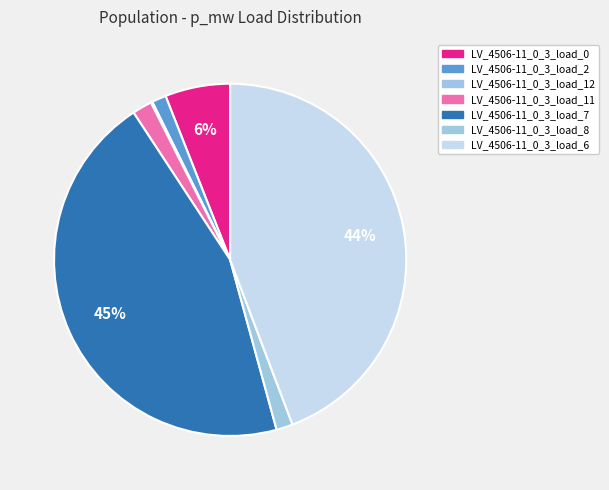

How many slices are in this pie chart?

7